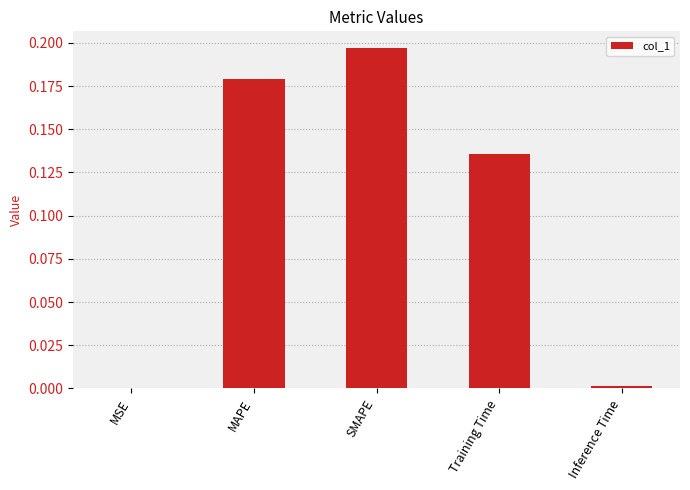

Between MSE and Training Time, which is larger?

Training Time